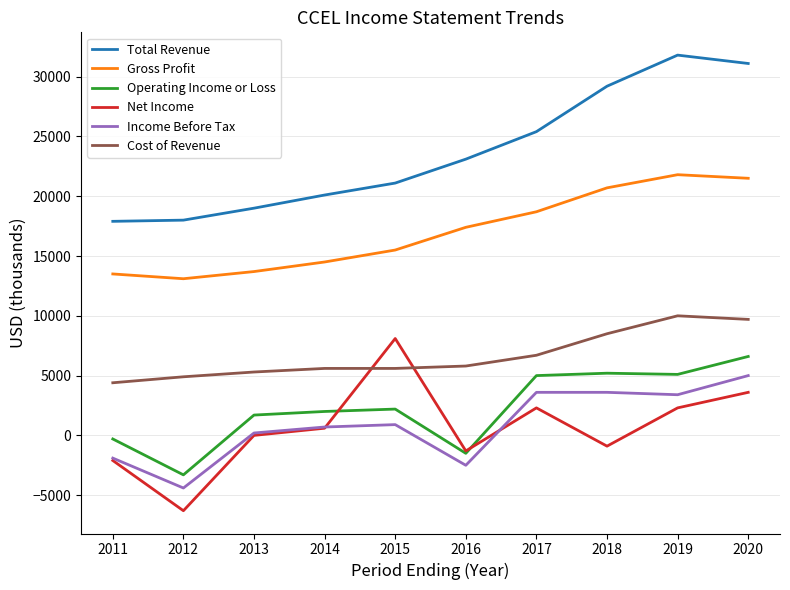

At which category does the chart reach its peak across all series?

2019